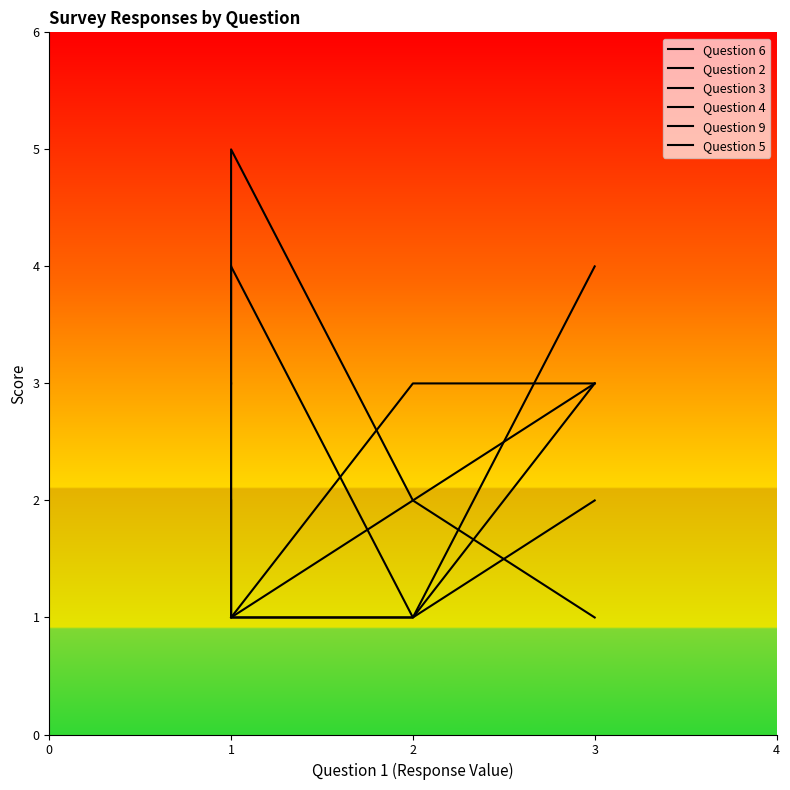

List the series in order of their peak value, highest first.

Question 6, Question 4, Question 9, Question 2, Question 3, Question 5